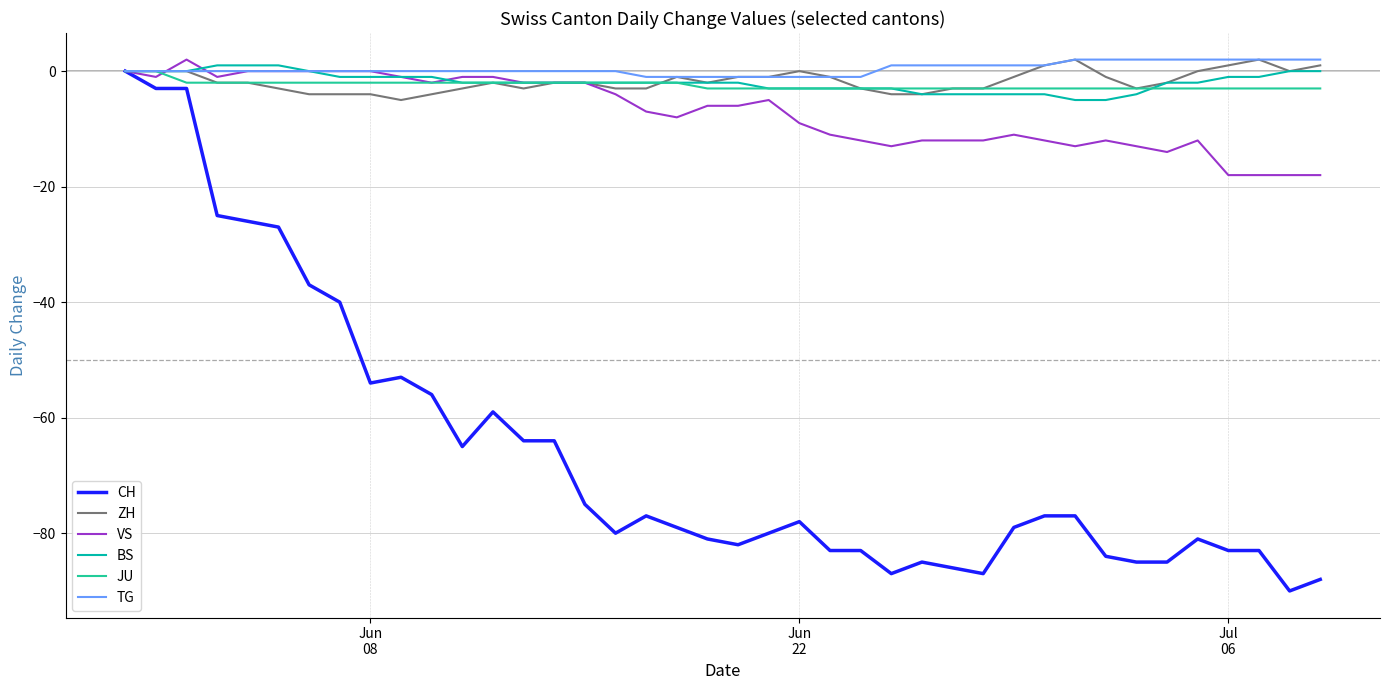

What is the minimum value shown in the chart?

-90